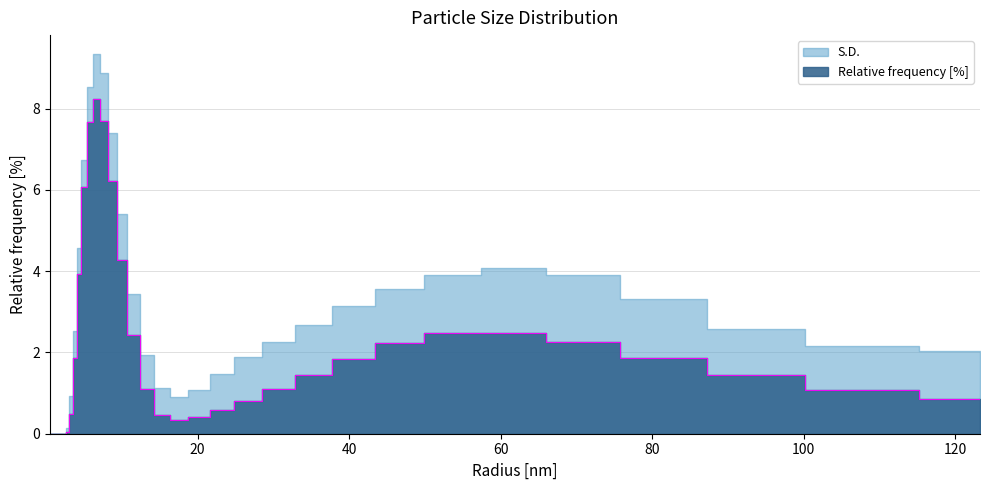

What is the difference between the values at 26.56087875366211 and 23.10129737854004?

0.2